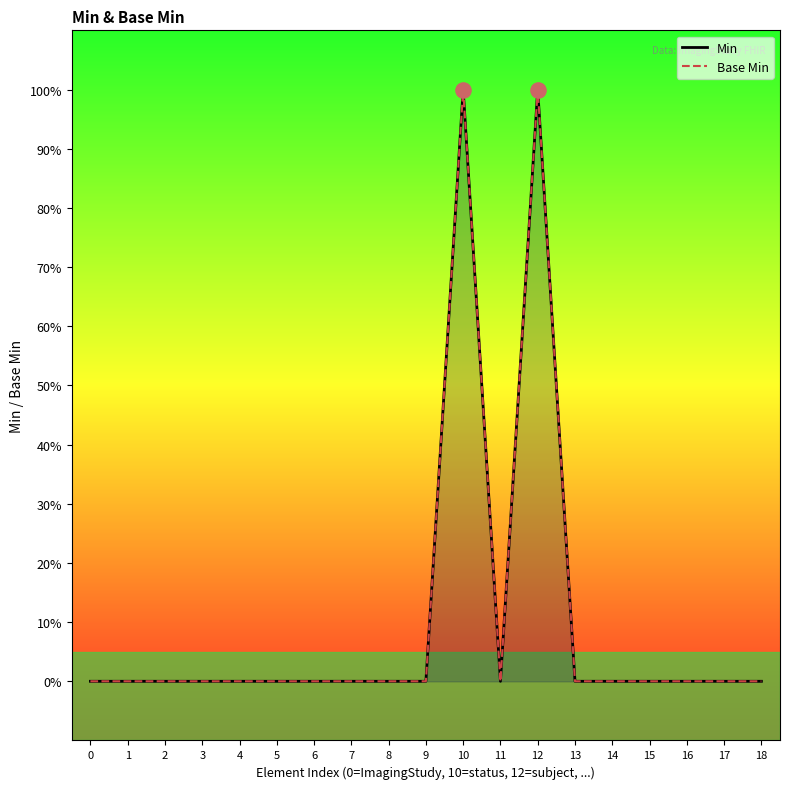

Which series has the widest spread of Y values?

Min